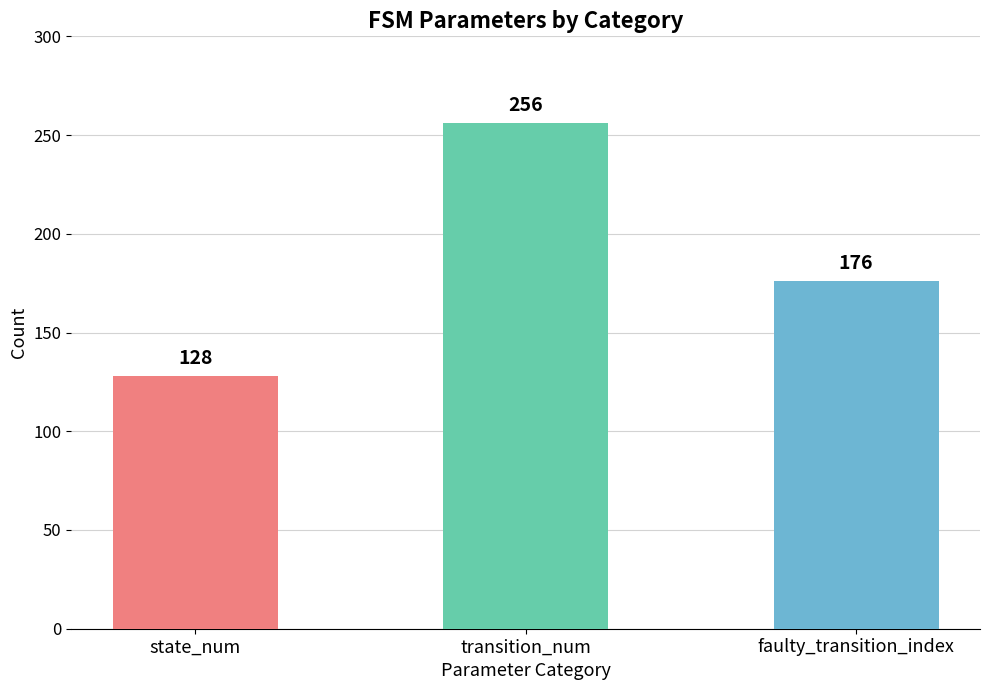

The chart shows a value of 256 at transition_num. True or false?

True